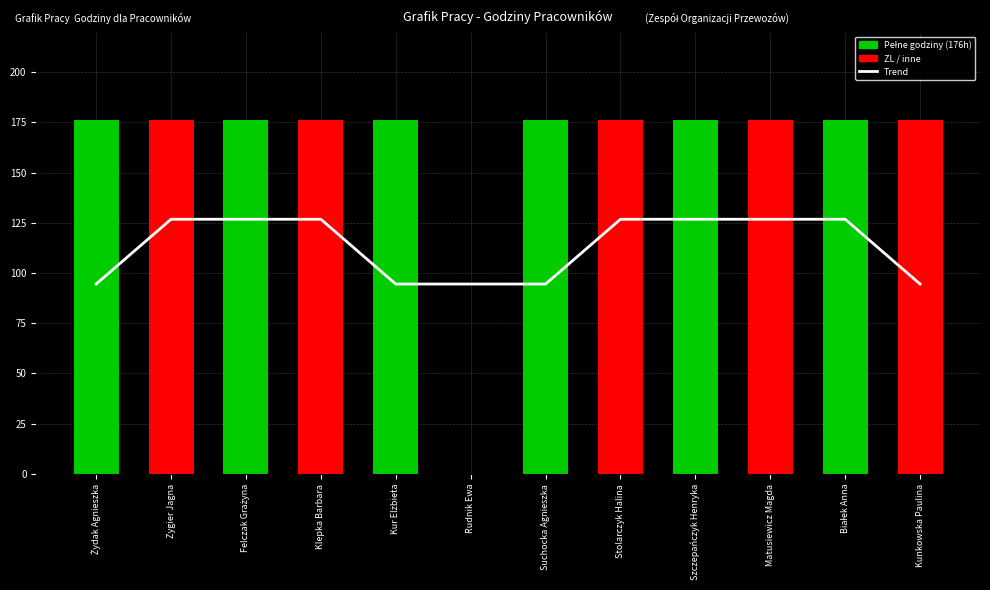

How many distinct data groups are displayed?

2